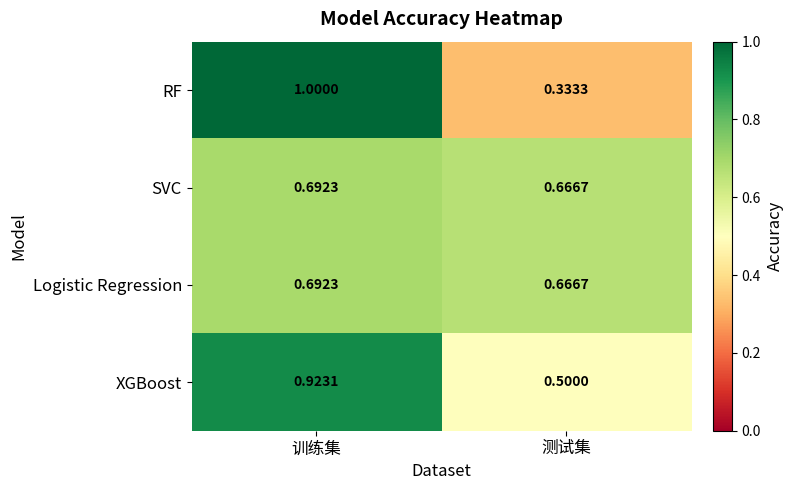

Which series has the largest range (max minus min)?

RF